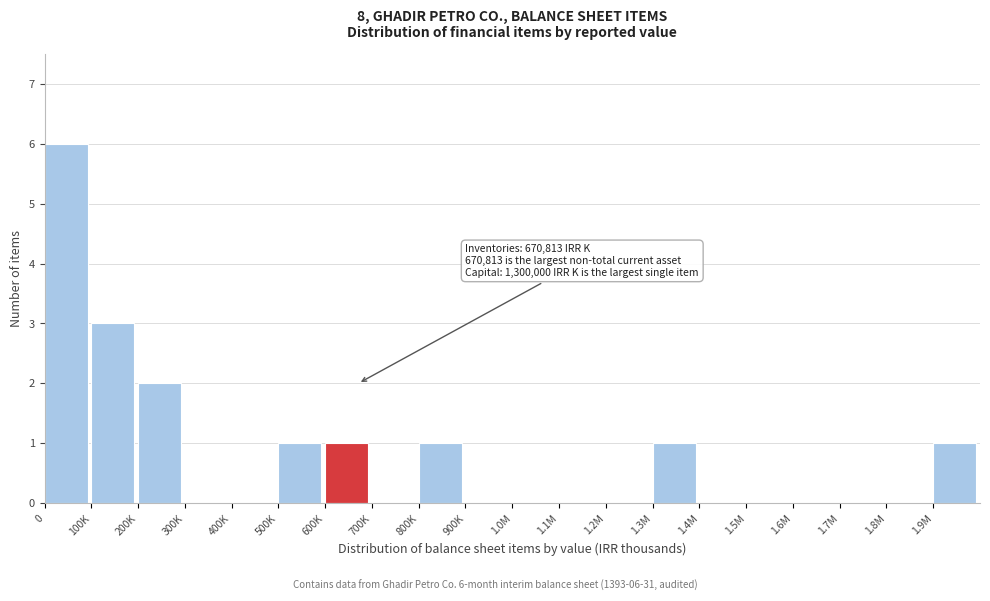

Reading right to left, transcribe all the data shown in this chart.

1.9M=1	1.8M=0	1.7M=0	1.6M=0	1.5M=0	1.4M=0	1.3M=1	1.2M=0	1.1M=0	1.0M=0	900K=0	800K=1	700K=0	600K=1	500K=1	400K=0	300K=0	200K=2	100K=3	0=6